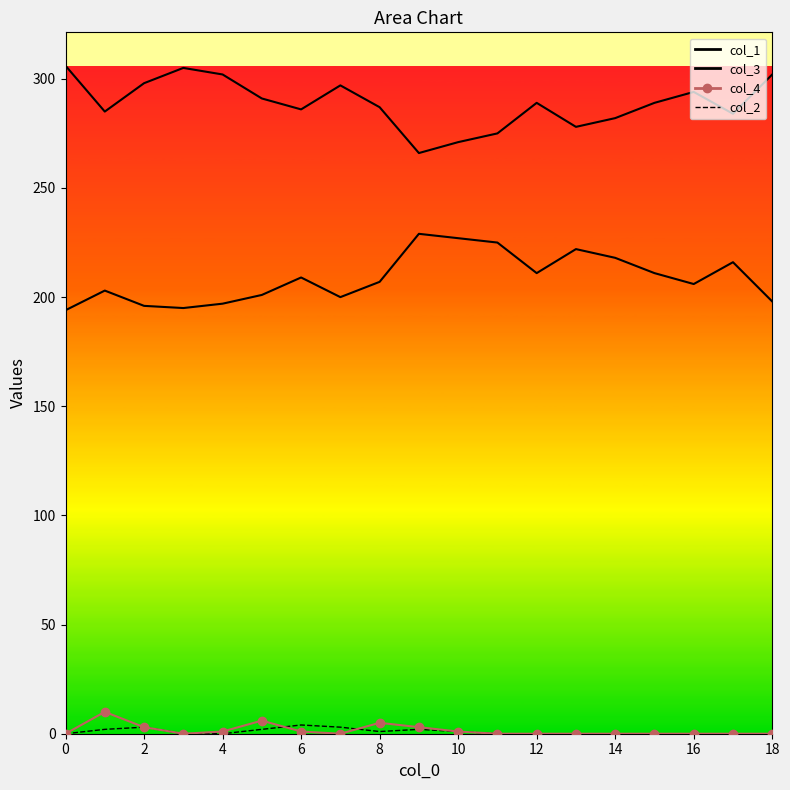

Reading right to left, transcribe all the data shown in this chart.

col_1: 198	216	206	211	218	222	211	225	227	229	207	200	209	201	197	195	196	203	194
col_3: 302	284	294	289	282	278	289	275	271	266	287	297	286	291	302	305	298	285	306
col_4: 0	0	0	0	0	0	0	0	1	3	5	0	1	6	1	0	3	10	0
col_2: 0	0	0	0	0	0	0	0	1	2	1	3	4	2	0	0	3	2	0